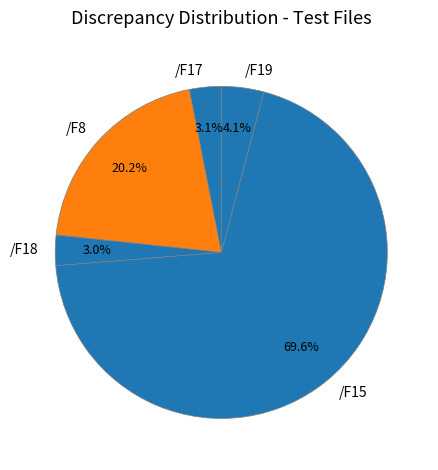

To the nearest percent, what is the difference between the /F15 and /F18 slice percentages?

67%